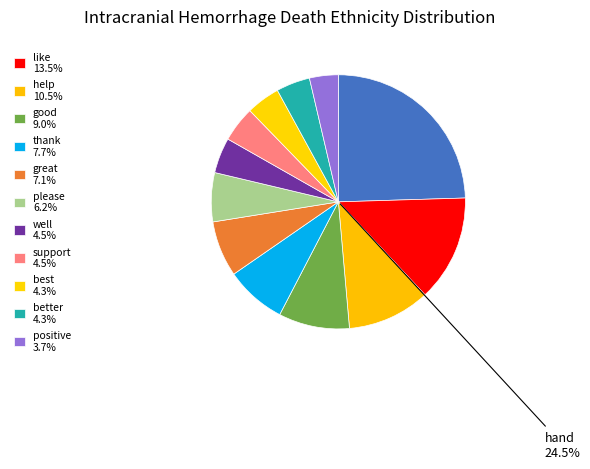

Which category has the smallest portion of the pie?

positive